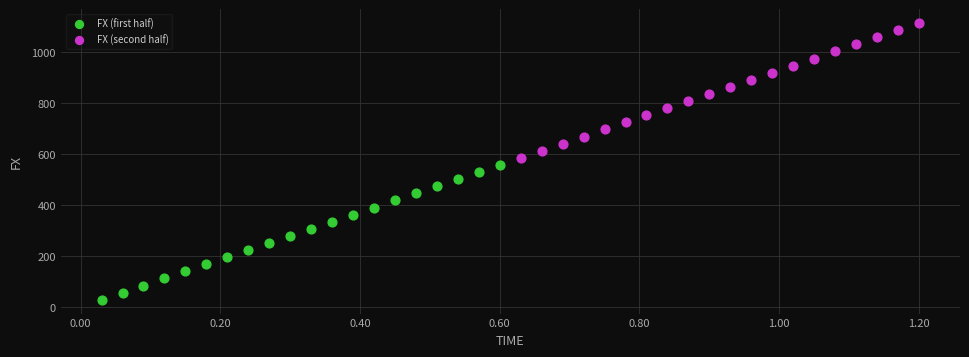

Which series reaches the minimum Y coordinate?

FX (first half)